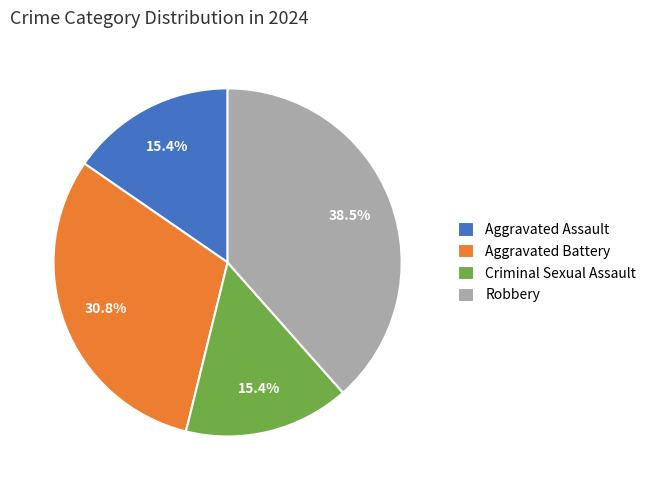

What is the ratio of the value at Aggravated Assault to the value at Aggravated Battery?

0.5